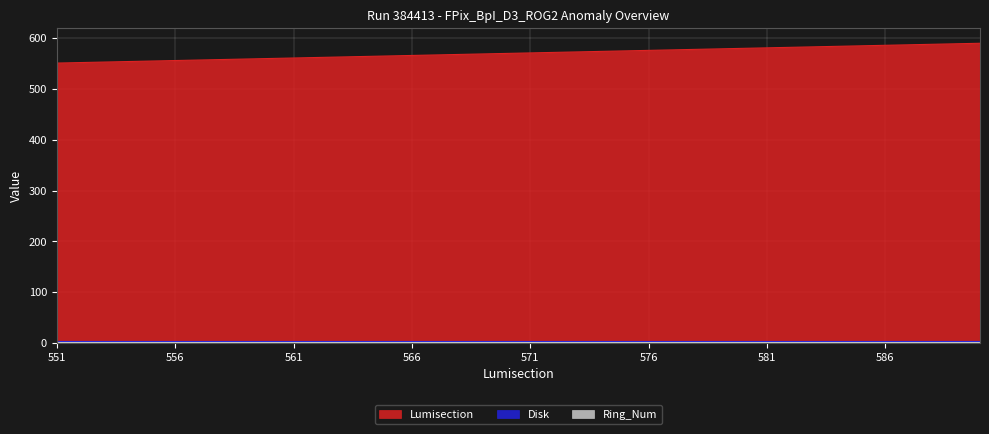

True or false: Lumisection and Ring_Num cross at least once.

False